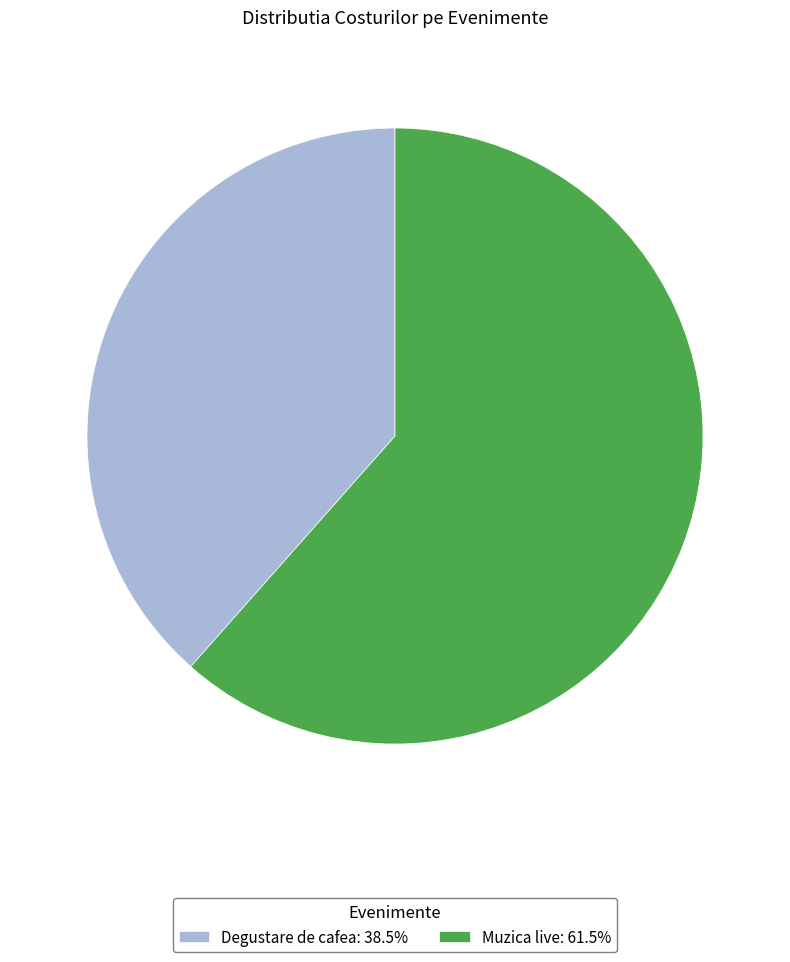

Which slice is the smallest?

Degustare de cafea